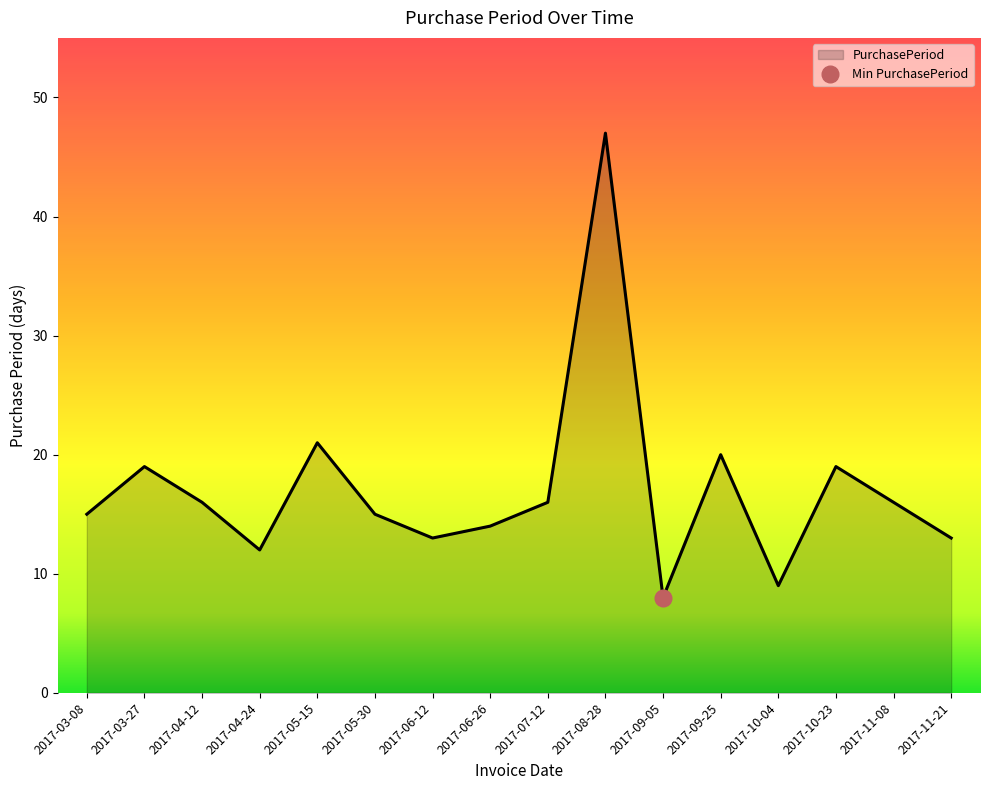

Which has a higher value, 2017-08-28 or 2017-10-23?

2017-08-28